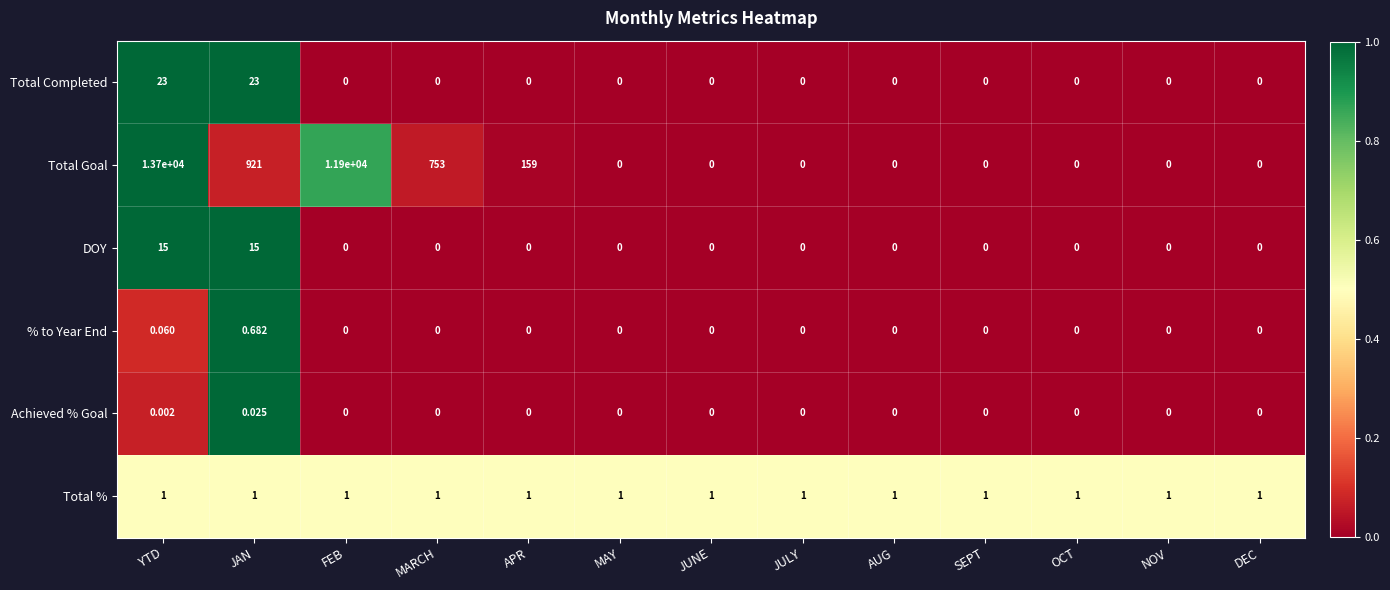

Which category has the highest value in the Total Goal series?

YTD